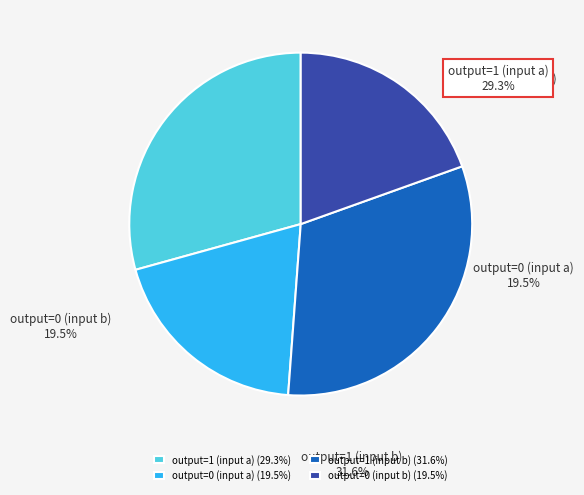

Which category has the biggest portion of the pie?

output=1 (input b)